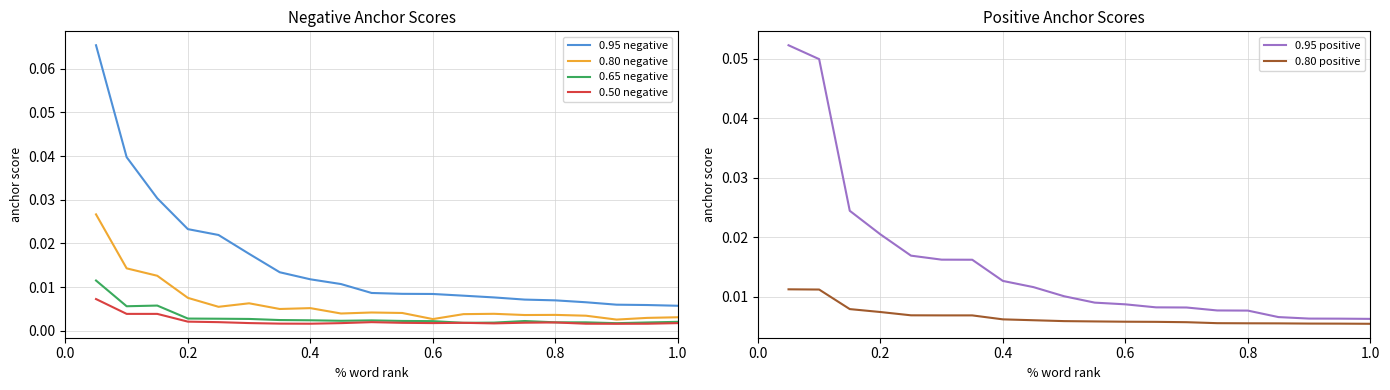

True or false: 0.95 negative and 0.50 negative intersect in this chart.

False